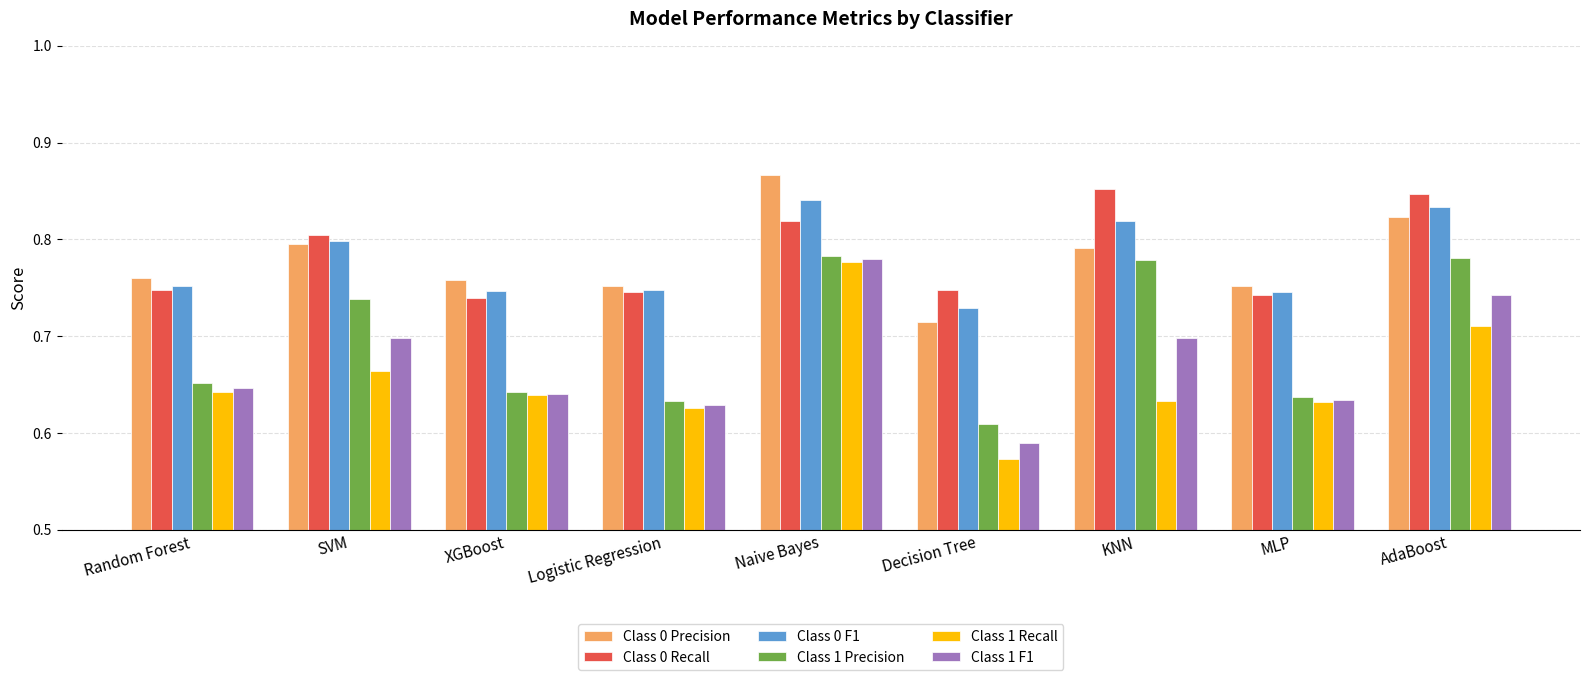

What is the label of the 6th bar from the right?

Logistic Regression